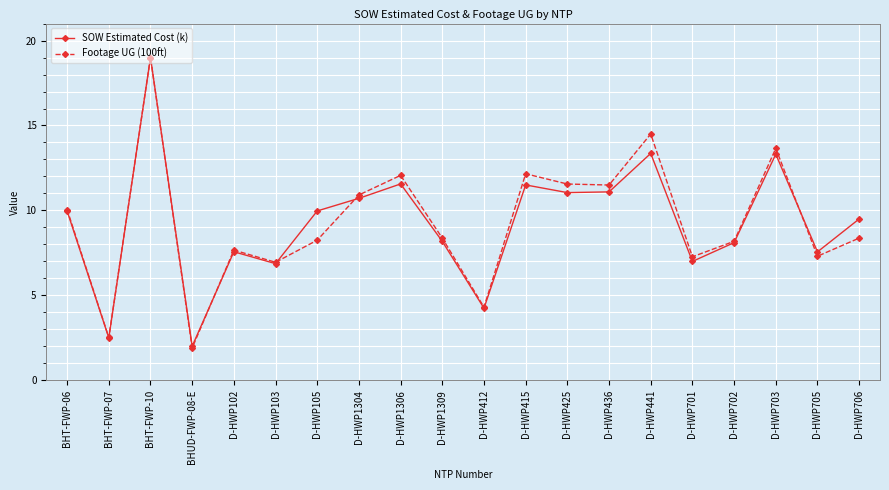

What is the total value across all series at D-HWP441?

27.9